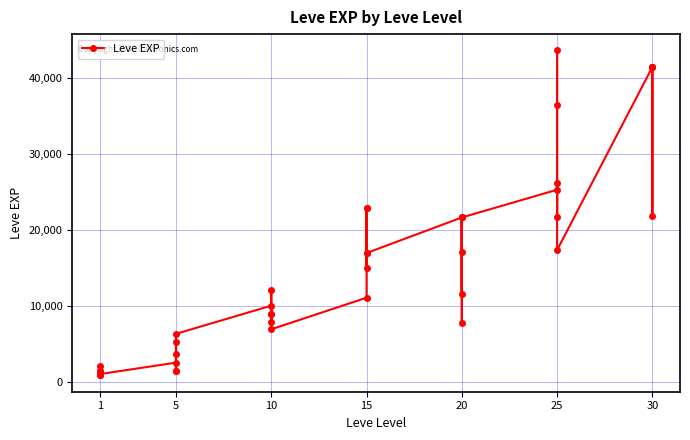

Is this an area chart (filled region under the line)?

No